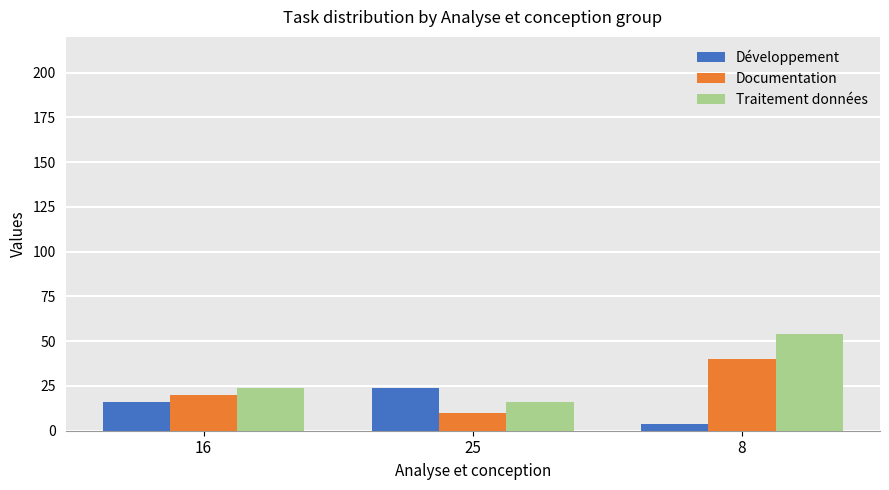

How many distinct data groups are displayed?

3